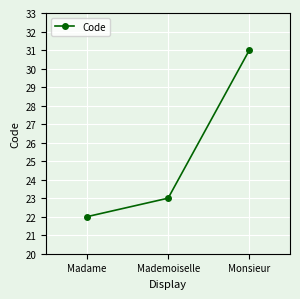

What is the value of the 1st point from the left?

22